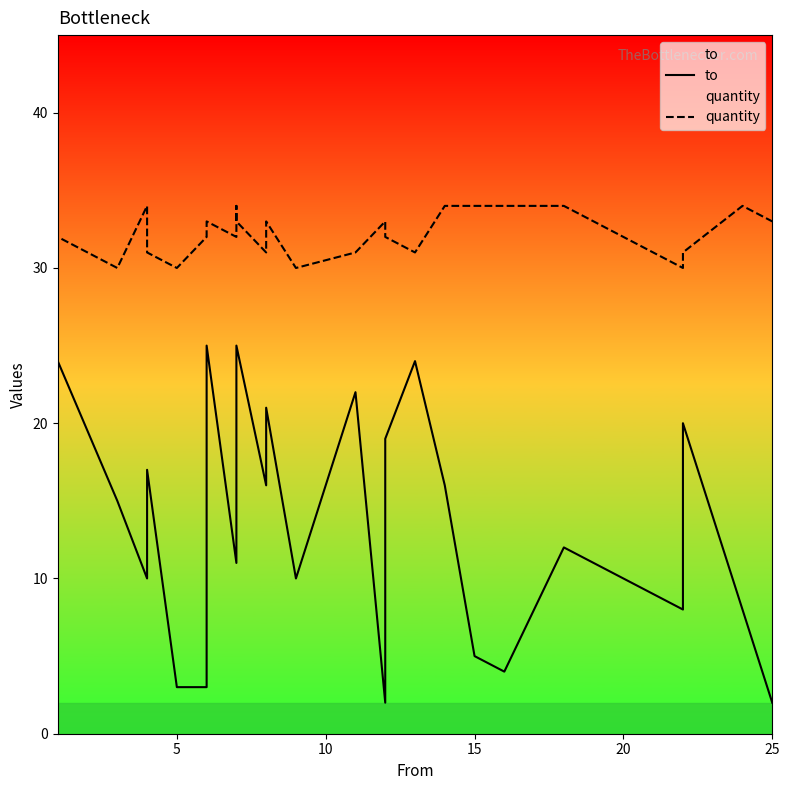

At how many categories does at least one series exceed 13?

30